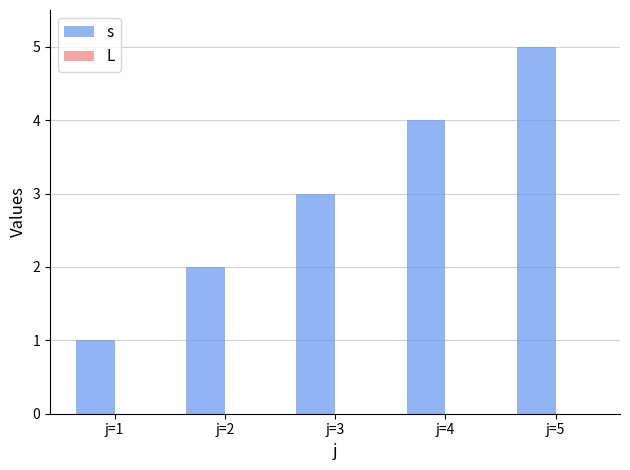

List the labels in order of value, smallest first.

j=1, j=2, j=3, j=4, j=5